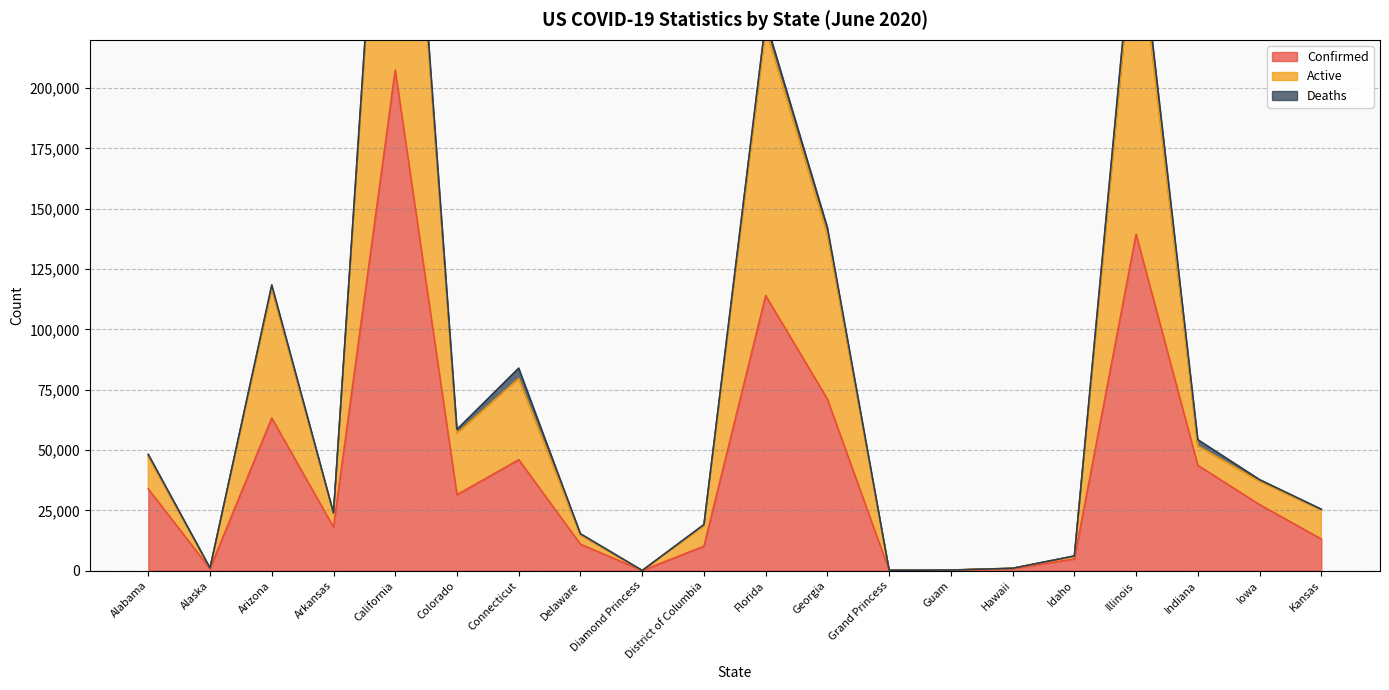

Where is Active nearest to the value 201442?

Florida